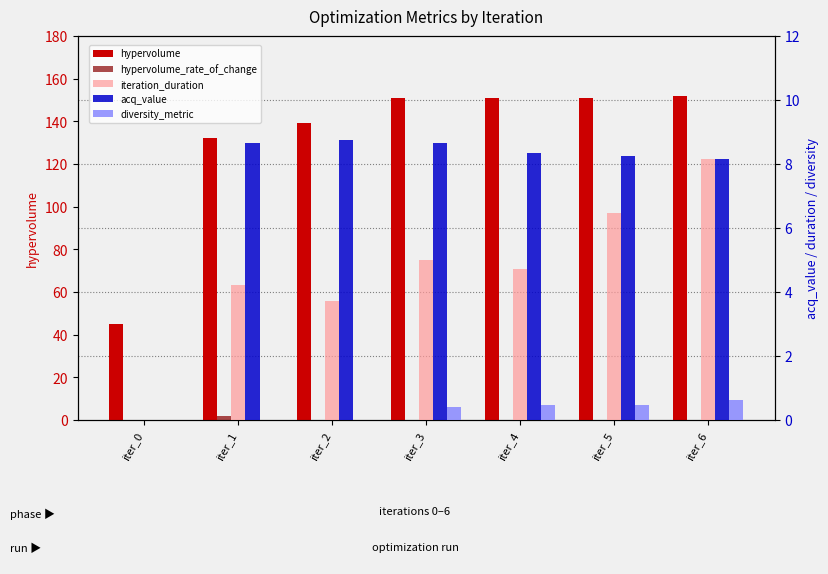

What is the value of the hypervolume bar at the 7th from the left?

151.8